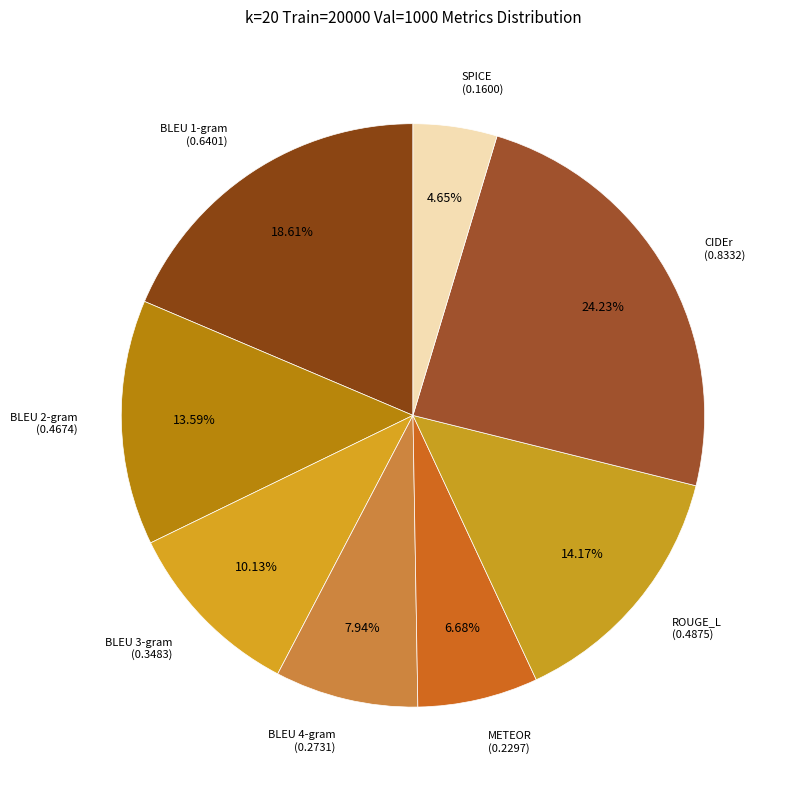

How many slices are in this pie chart?

8